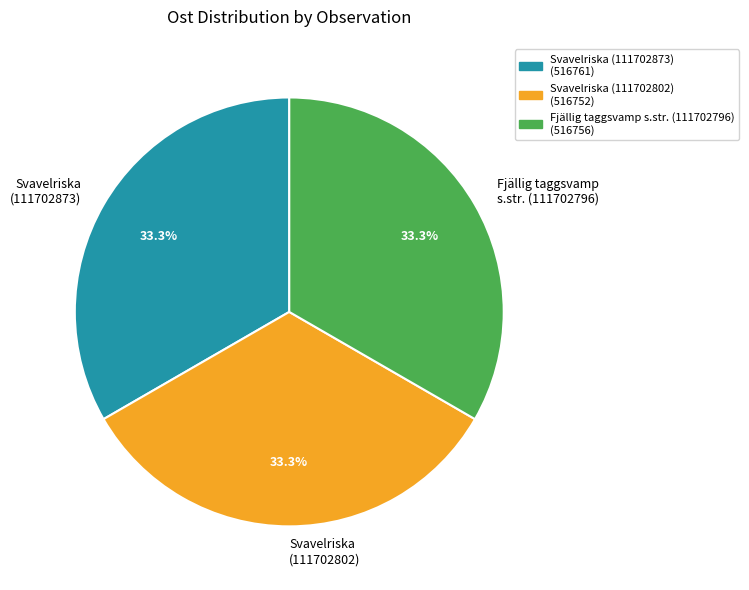

Count the number of slices in the pie.

3